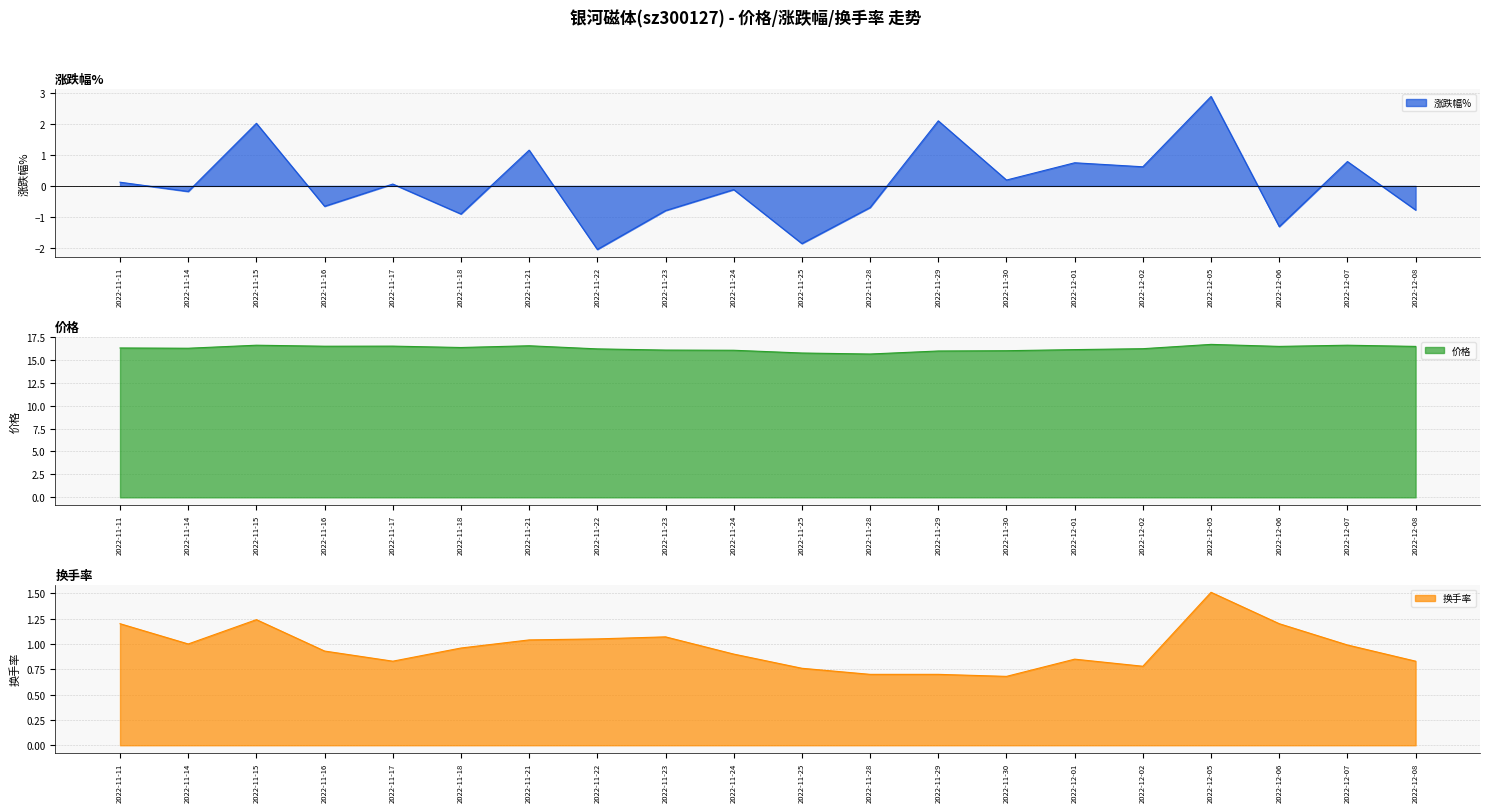

How many values in the 涨跌幅% series are below 0?

10